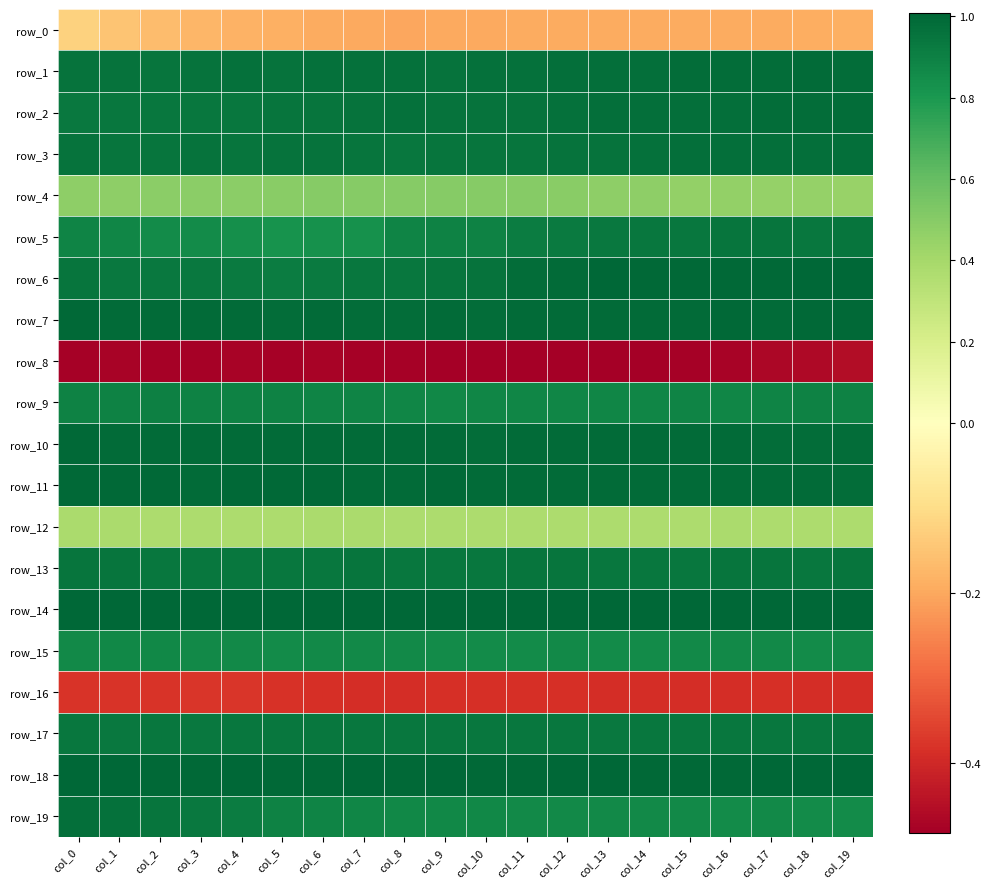

Count the row_7 values in the range 0 to 1.

20